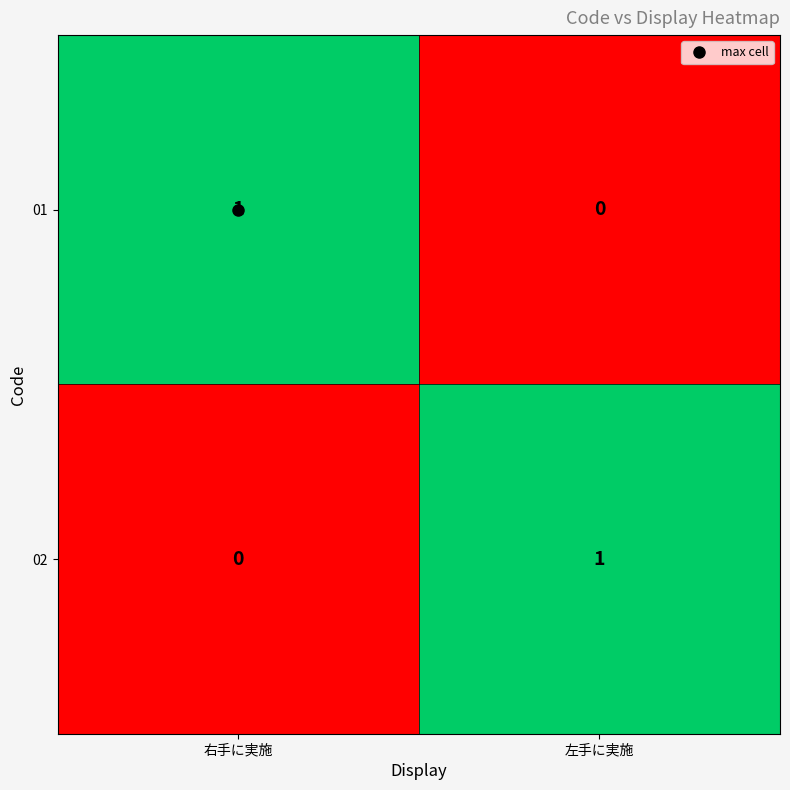

How many distinct data groups are displayed?

2